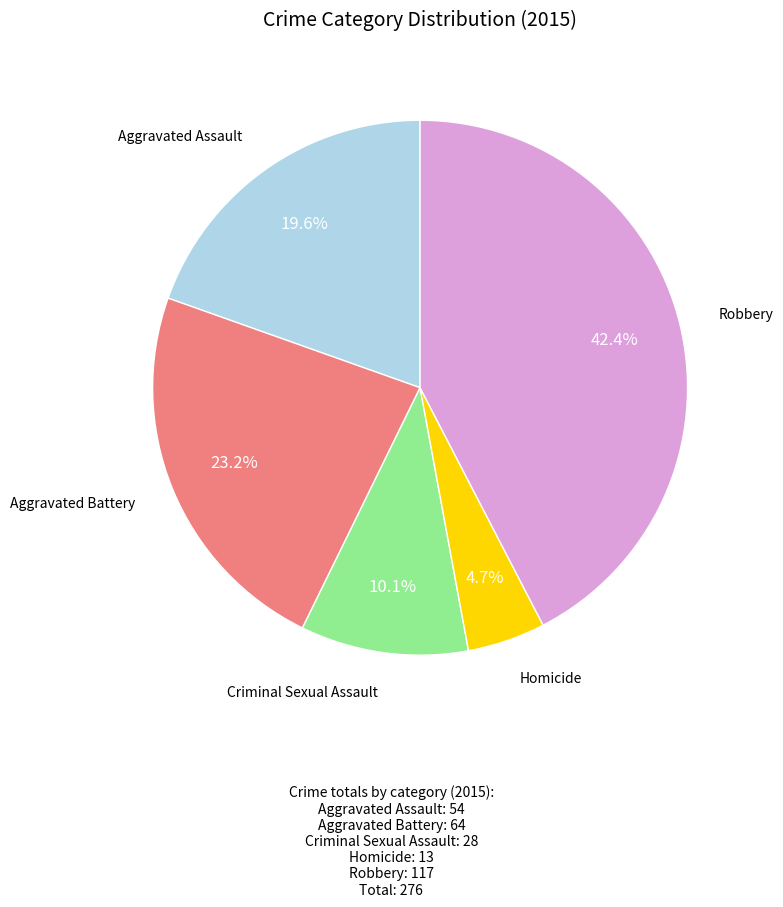

Is Aggravated Battery the majority of the pie?

No